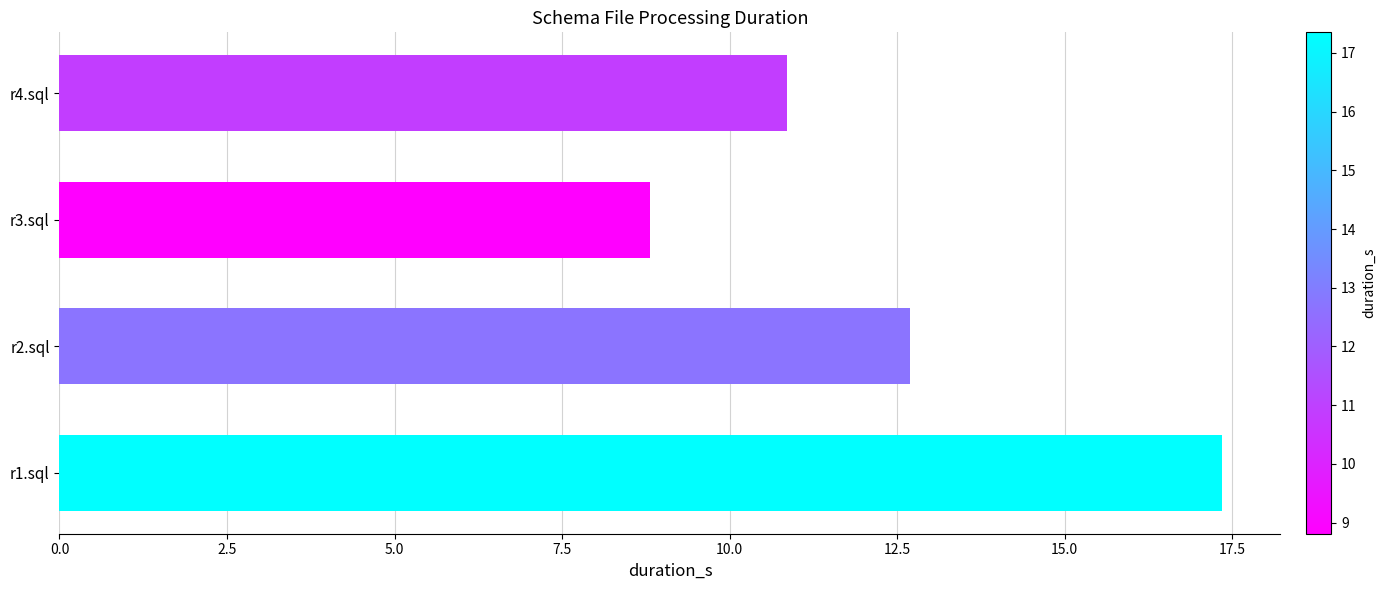

How many values are below 12?

2